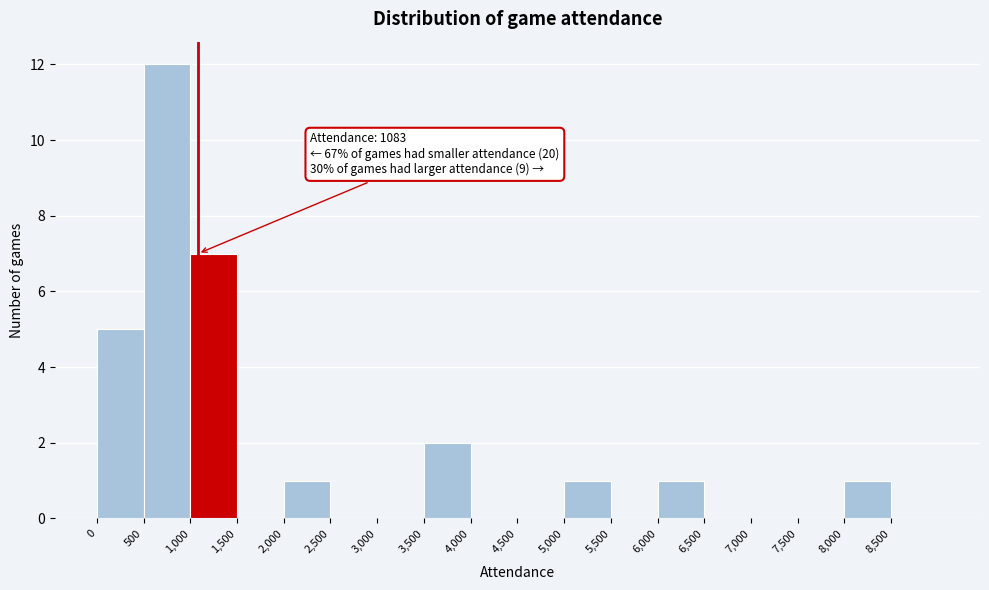

Over which range of the x-axis is the bar tallest?

500 to 1000